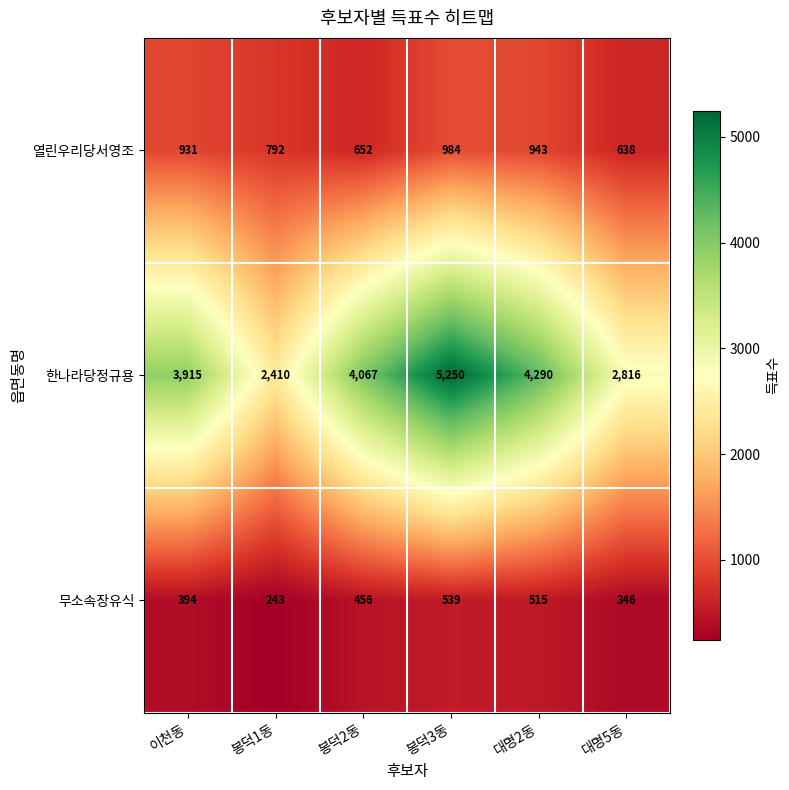

What is the spread (max minus min) of values at 대명2동?

3775